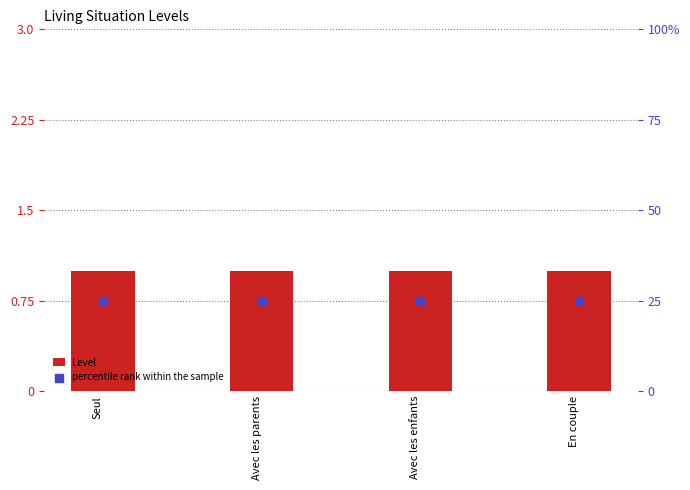

Which series has the largest total across all categories?

percentile rank within the sample